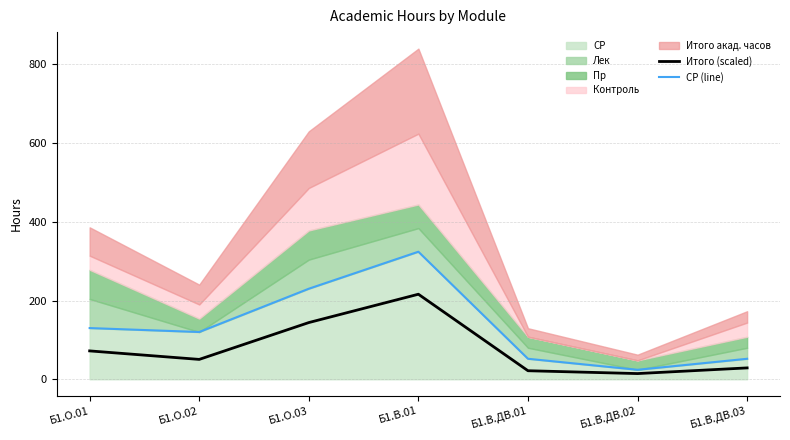

Rank the series at Б1.В.ДВ.01 from highest to lowest value.

СР (line), Итого (scaled)